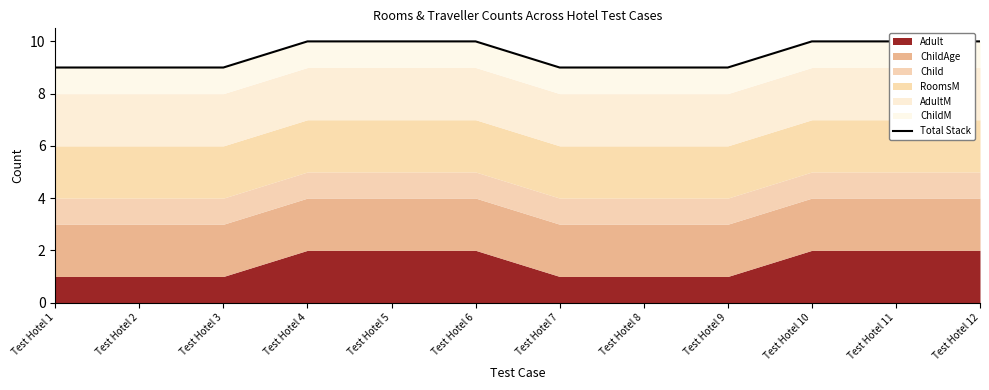

What is the minimum value shown in the chart?

9